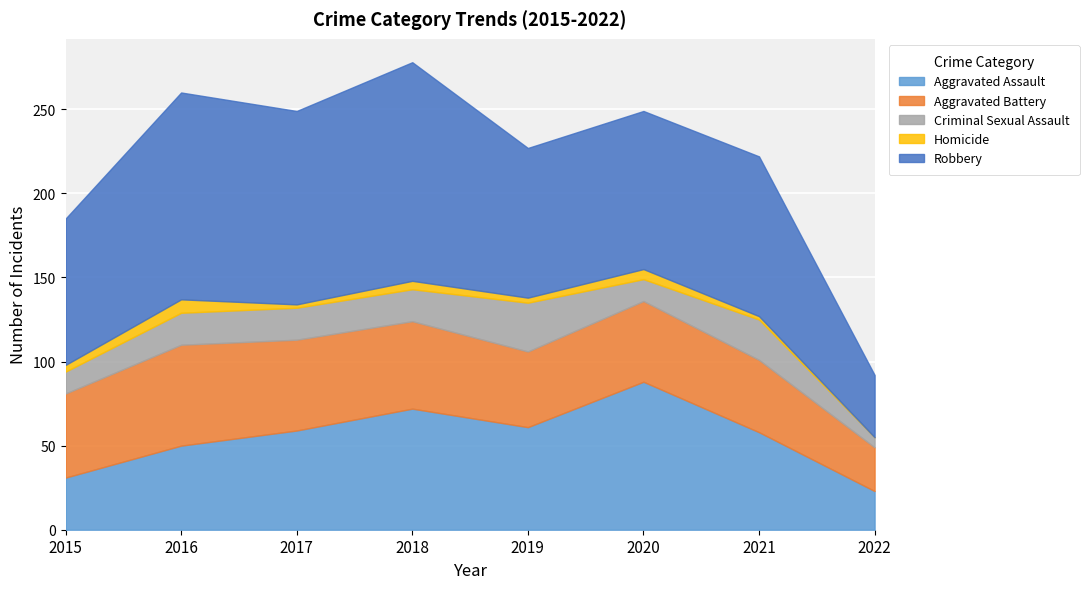

What is the lowest value of the Aggravated Assault series?

23